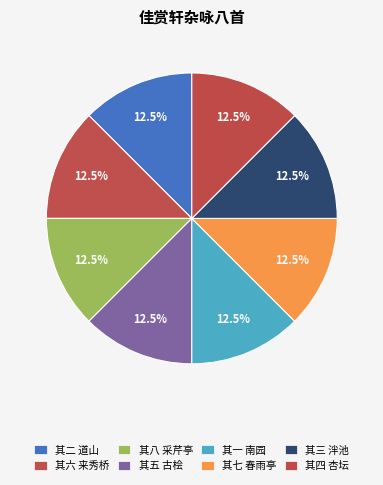

The 其二 道山 slice represents 12% of the pie. True or false?

True